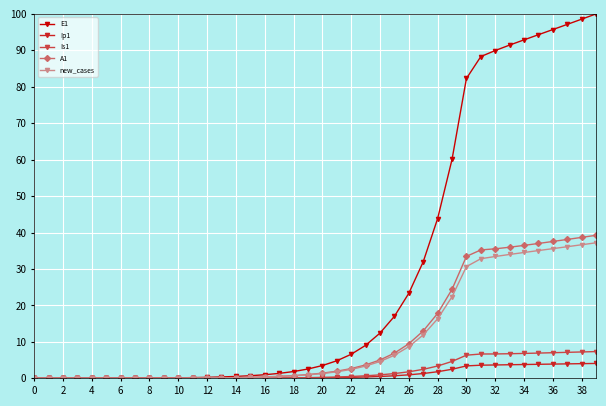

What is the difference between the maximum and second lowest values in the new_cases series?

37.2